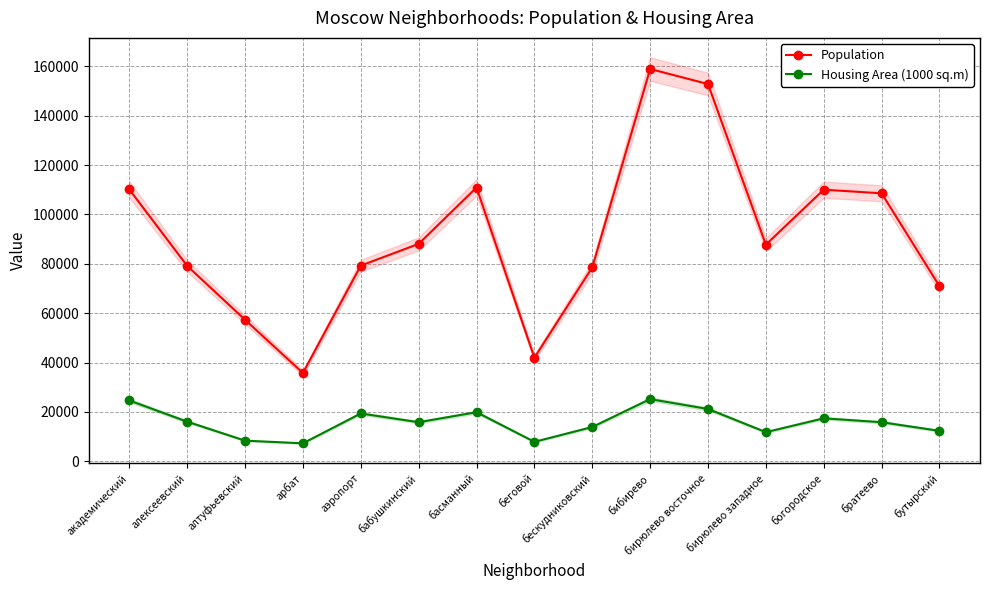

True or false: Housing Area (1000 sq.m) and Population intersect in this chart.

False